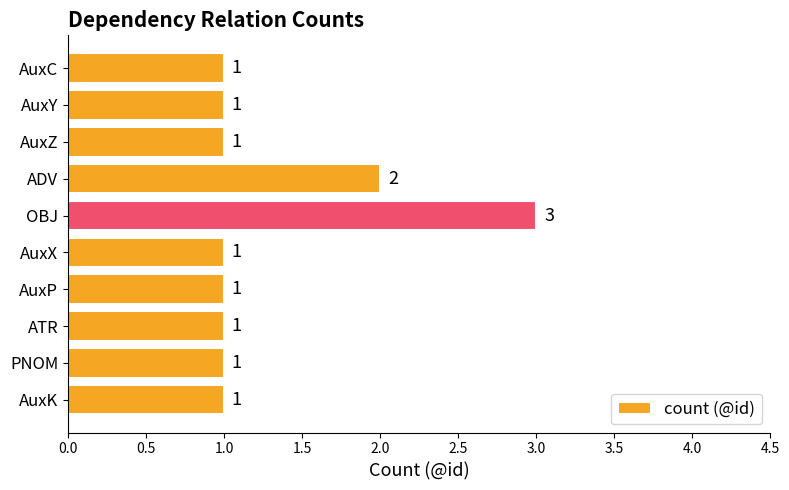

Reading top to bottom, extract all data points from this chart.

AuxC=1	AuxY=1	AuxZ=1	ADV=2	OBJ=3	AuxX=1	AuxP=1	ATR=1	PNOM=1	AuxK=1